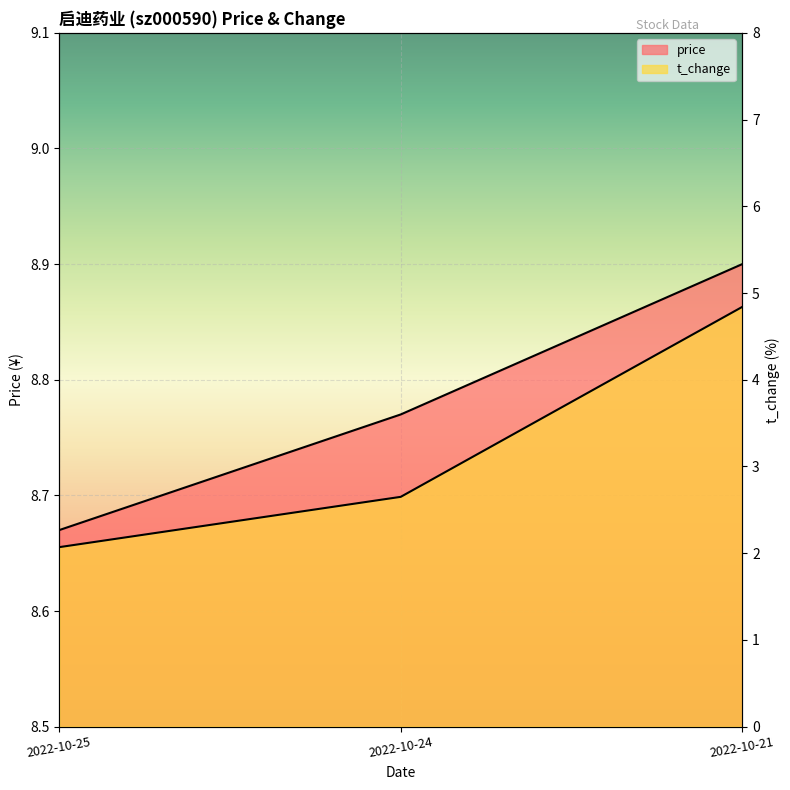

Which series has the widest spread of values?

t_change